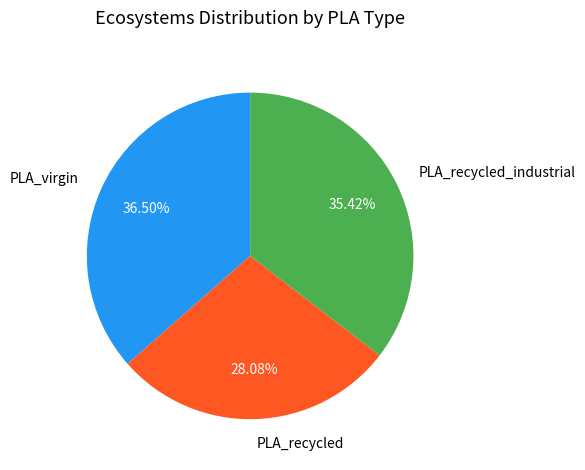

Does PLA_recycled_industrial represent more than half of the total?

No